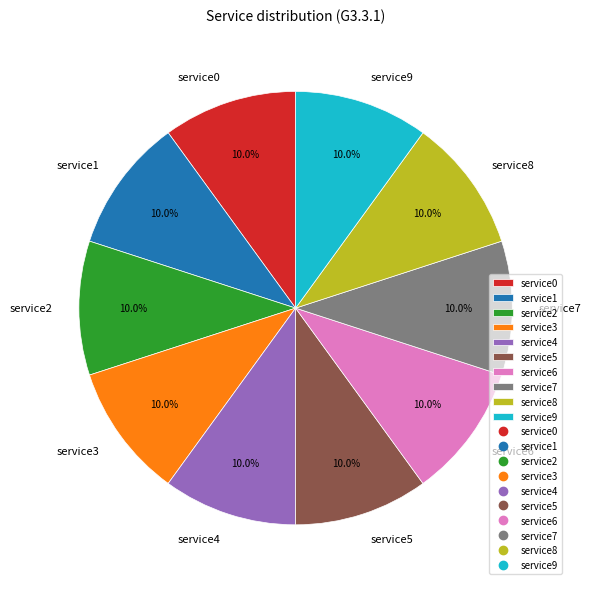

Is service8 the majority of the pie?

No